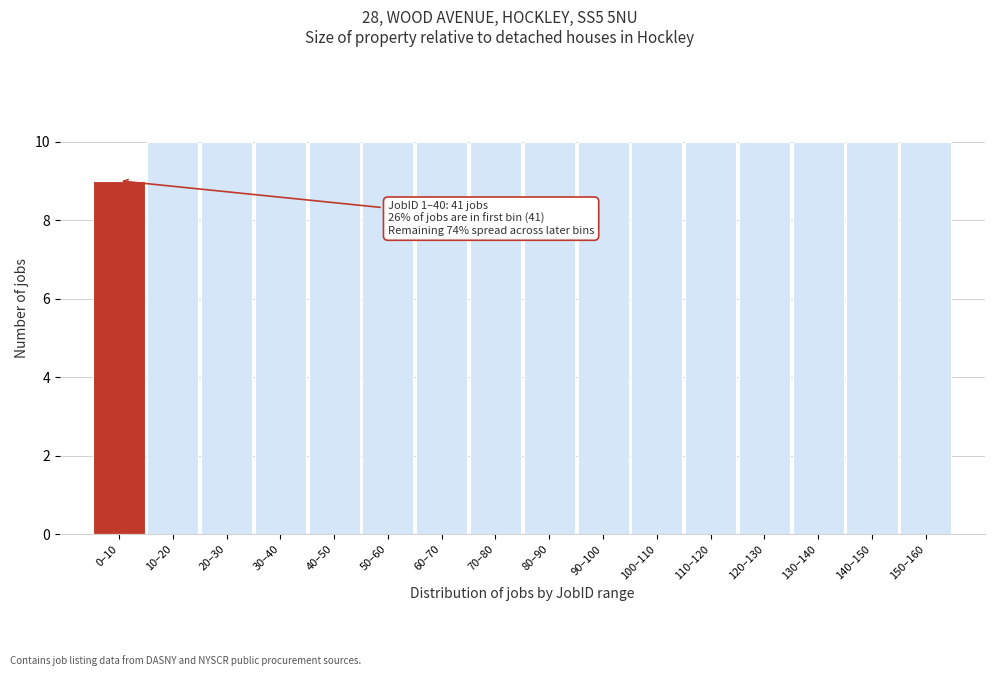

Reading left to right, transcribe all the data shown in this chart.

9	10	10	10	10	10	10	10	10	10	10	10	10	10	10	10